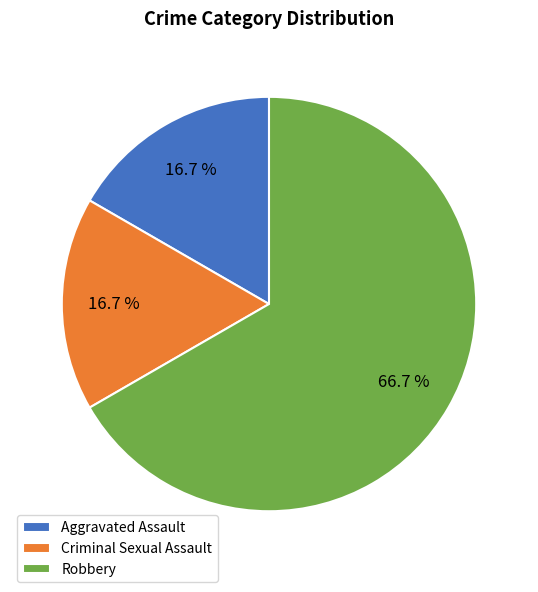

What is the largest slice in the pie chart?

Robbery